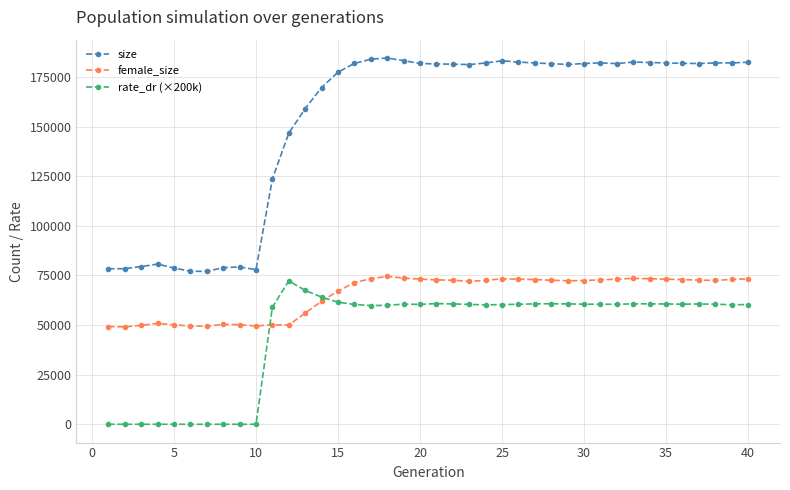

At how many categories does at least one series exceed 102082?

30